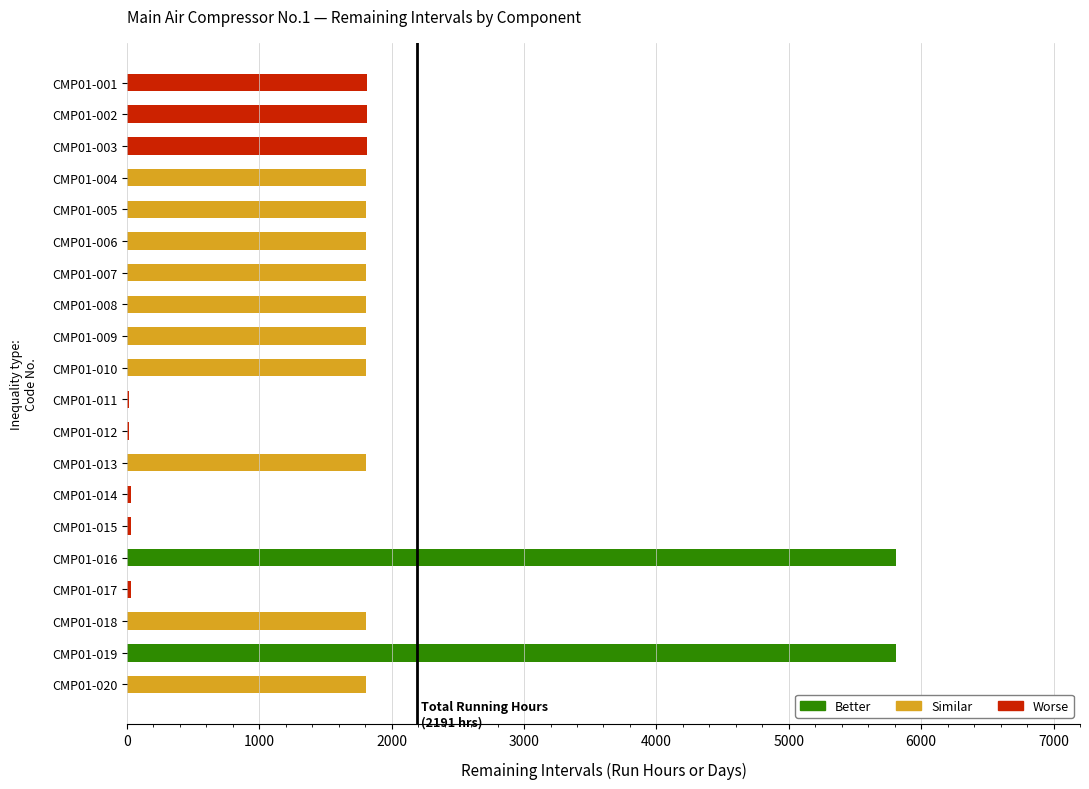

What is the greatest value displayed?

5809